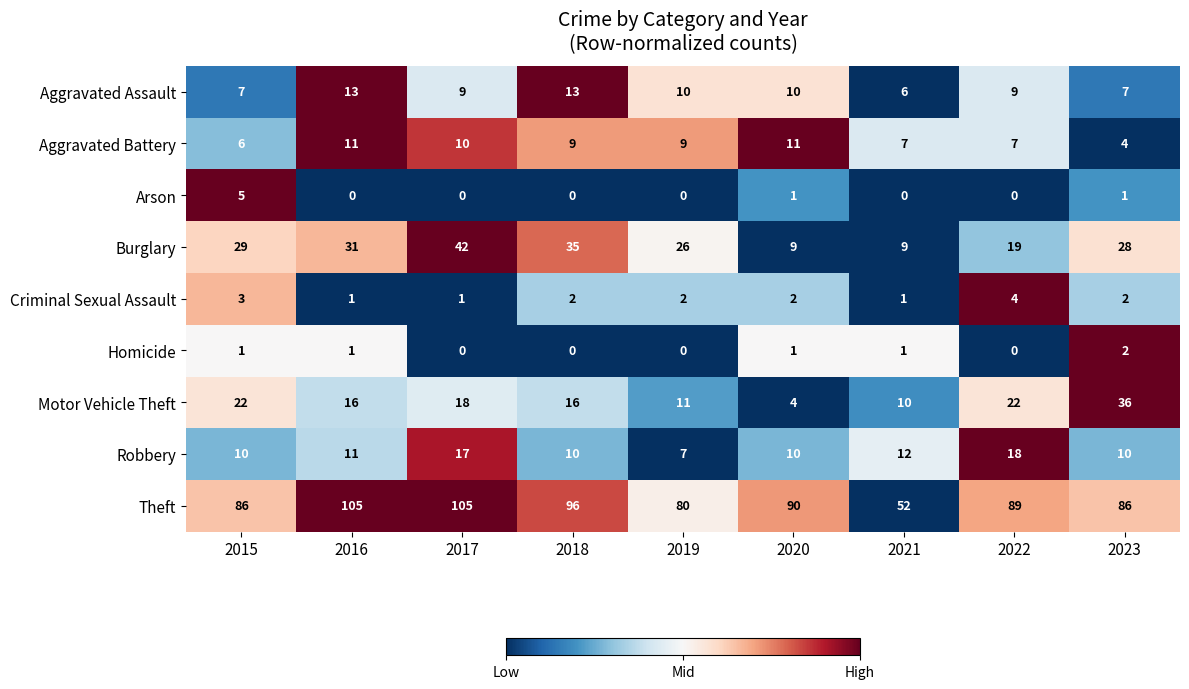

What is the sum of all Motor Vehicle Theft values?

155